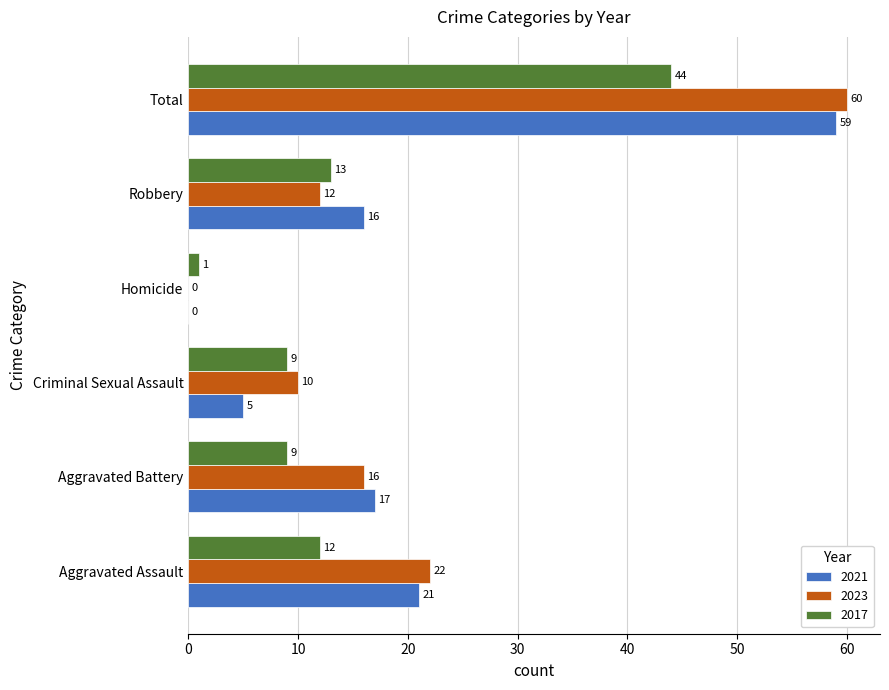

At which category does the chart reach its peak across all series?

Total